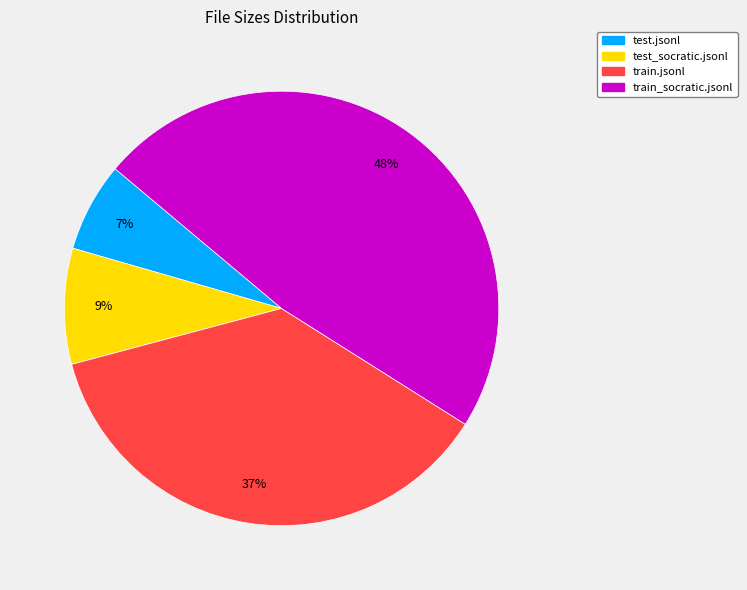

How many slices are in this pie chart?

4